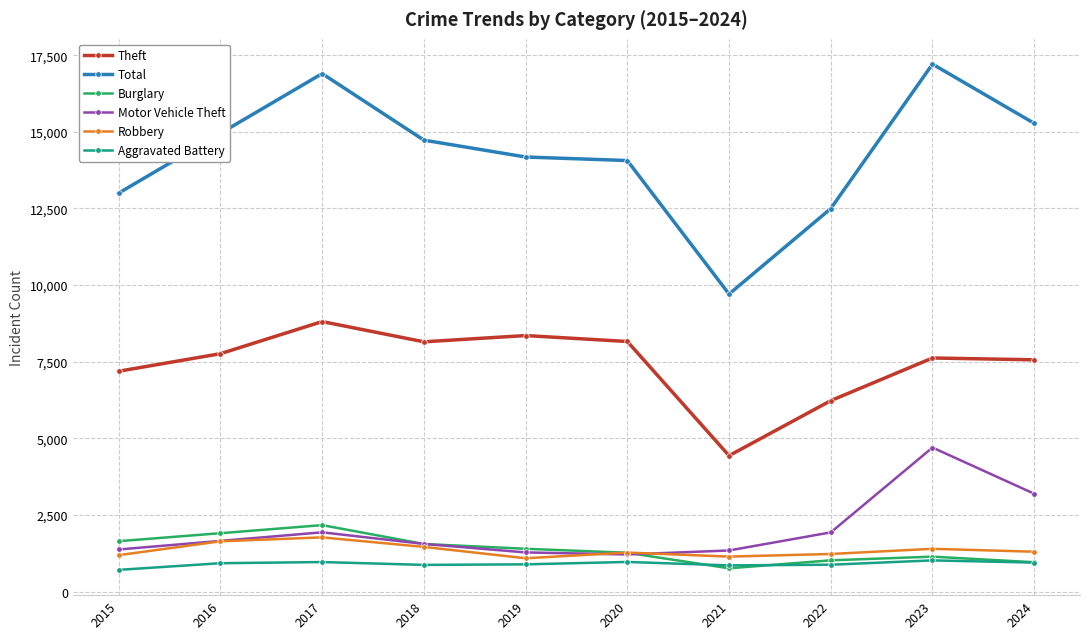

Between 2022 and 2023, which series saw the biggest shift?

Total